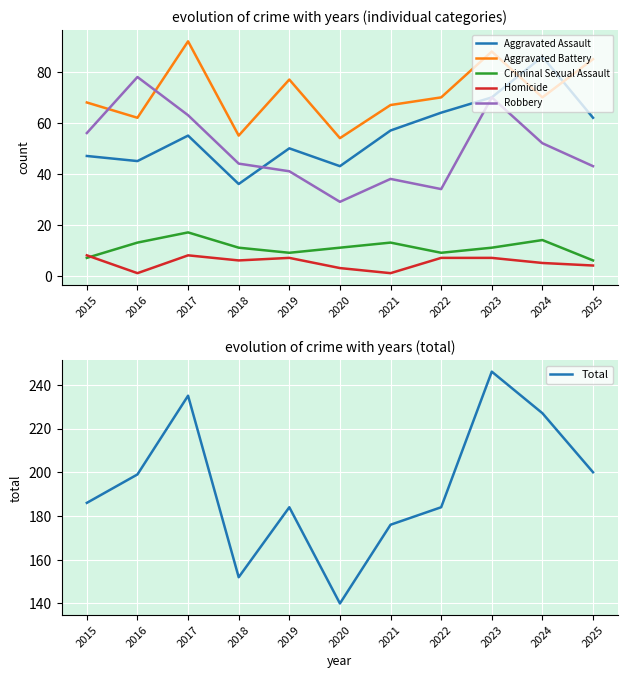

Reading left to right, transcribe all the data shown in this chart.

Aggravated Assault: 47	45	55	36	50	43	57	64	70	86	62
Aggravated Battery: 68	62	92	55	77	54	67	70	88	70	85
Criminal Sexual Assault: 7	13	17	11	9	11	13	9	11	14	6
Homicide: 8	1	8	6	7	3	1	7	7	5	4
Robbery: 56	78	63	44	41	29	38	34	70	52	43
Total: 186	199	235	152	184	140	176	184	246	227	200